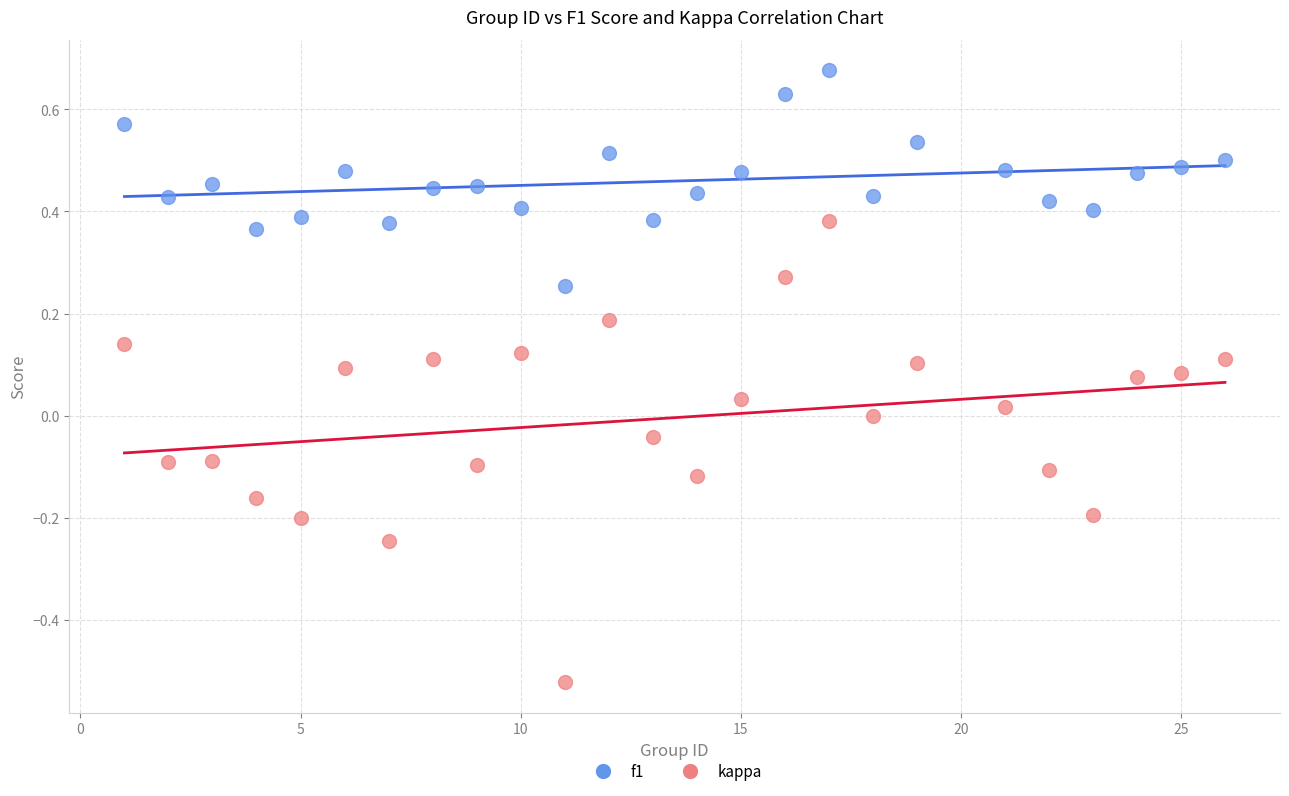

Which series has the widest spread of Y values?

kappa